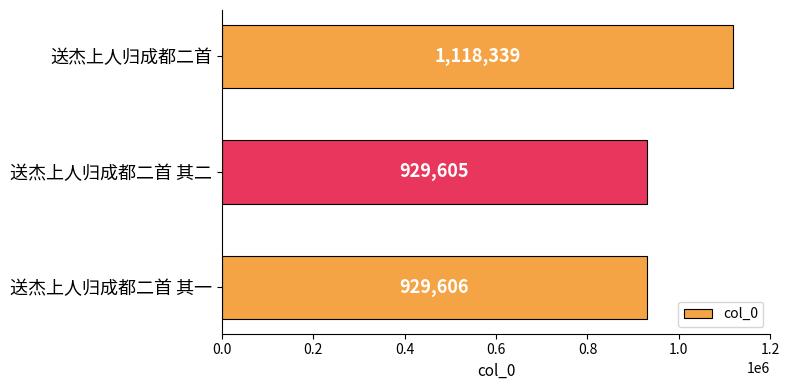

What is the difference between the maximum and minimum values?

188734